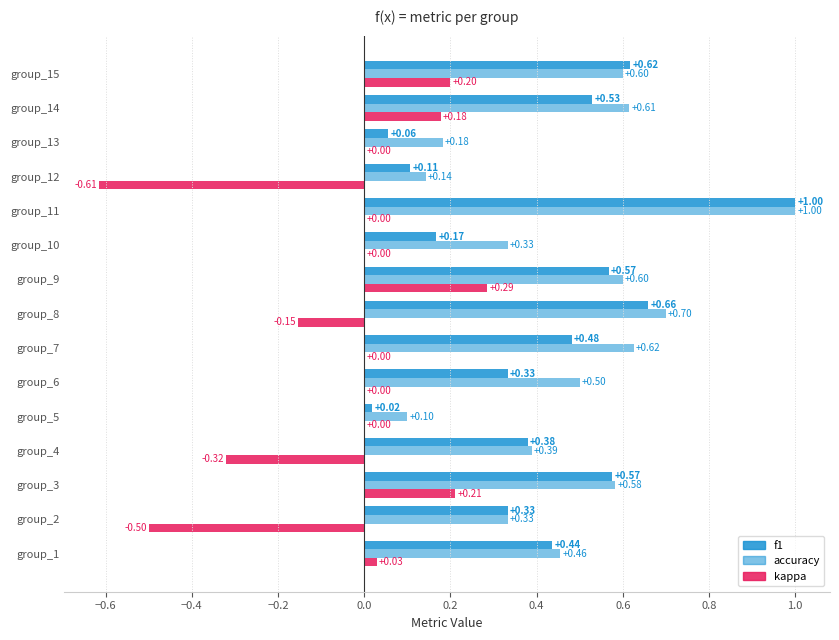

What is the maximum value shown in the chart?

1.0